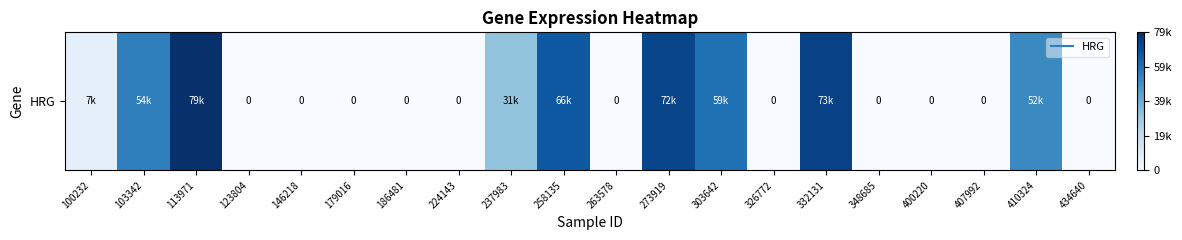

Is it true that the value at 407992 is 0.4?

False